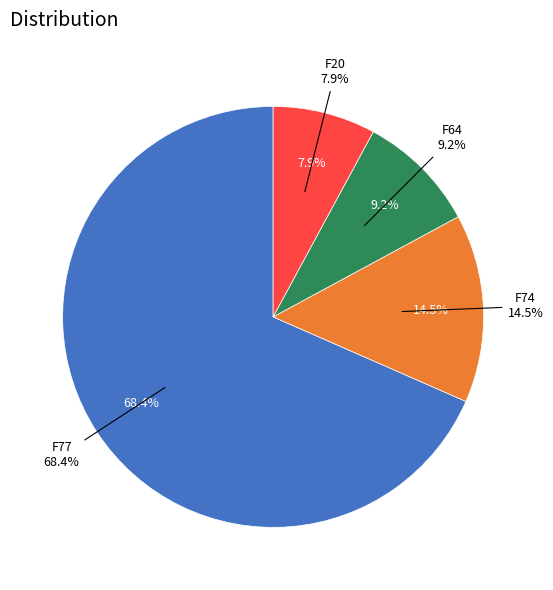

What is the largest slice in the pie chart?

F77